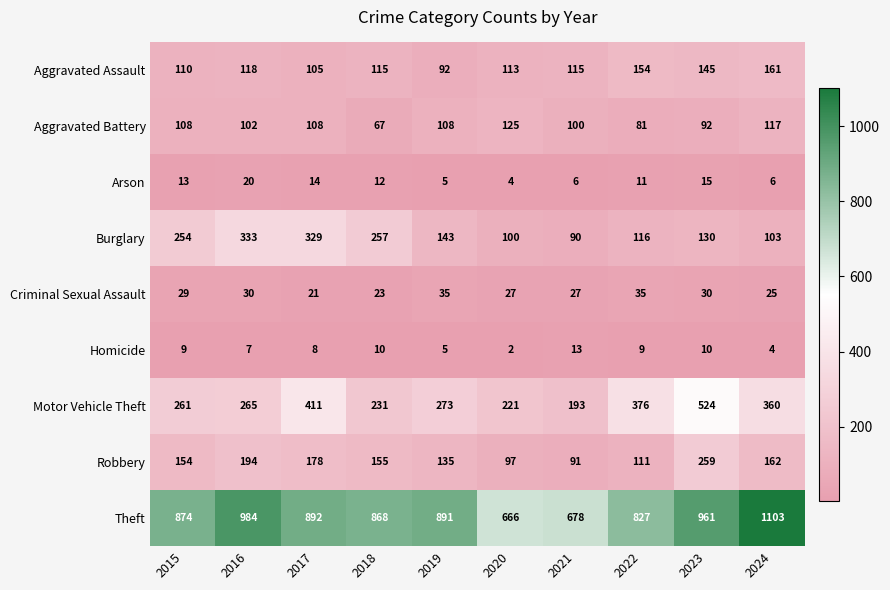

True or false: Homicide has a value of 14 at 2023.

False